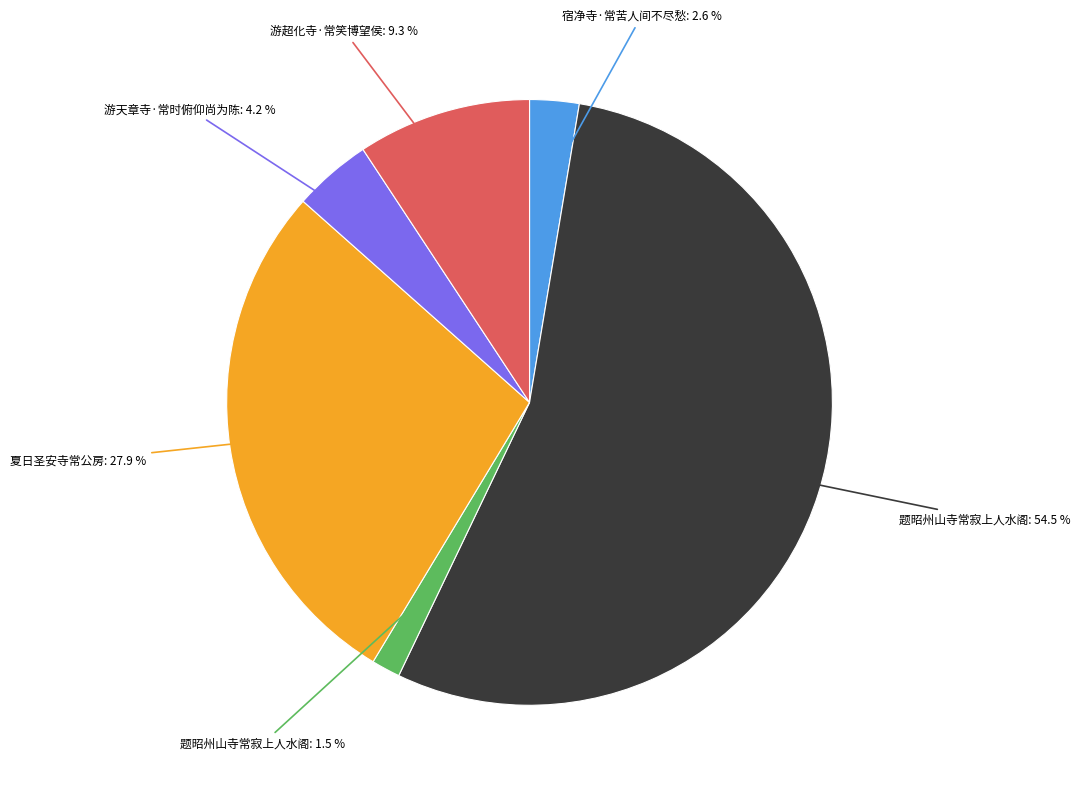

How many slices are in this pie chart?

6